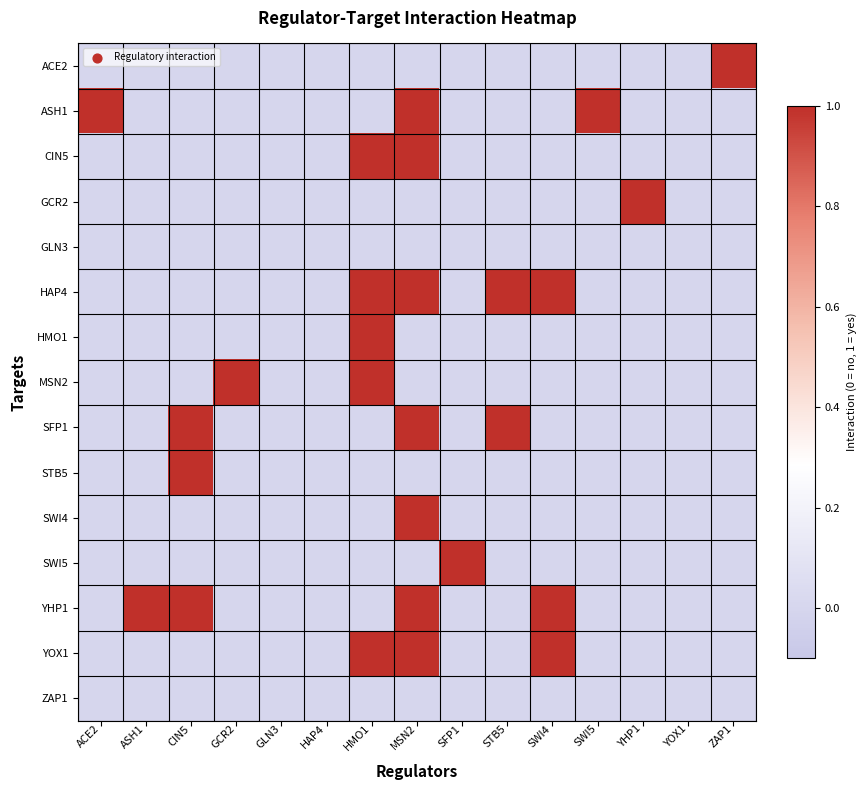

What is the spread (max minus min) of values at CIN5?

1